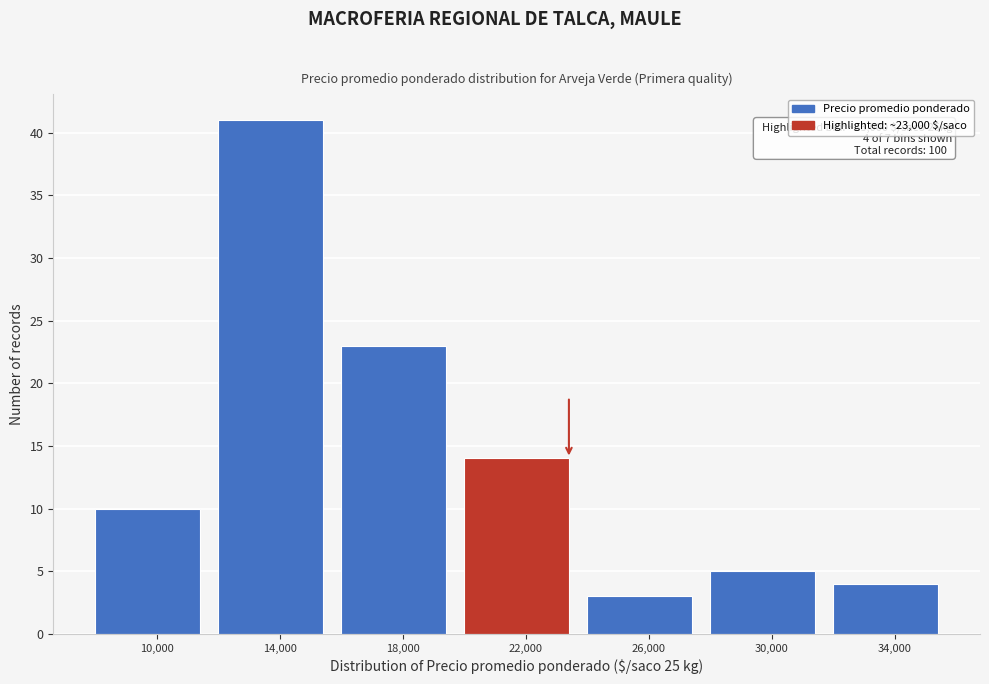

Reading left to right, extract all data points from this chart.

10,000=10	14,000=41	18,000=23	22,000=14	26,000=3	30,000=5	34,000=4